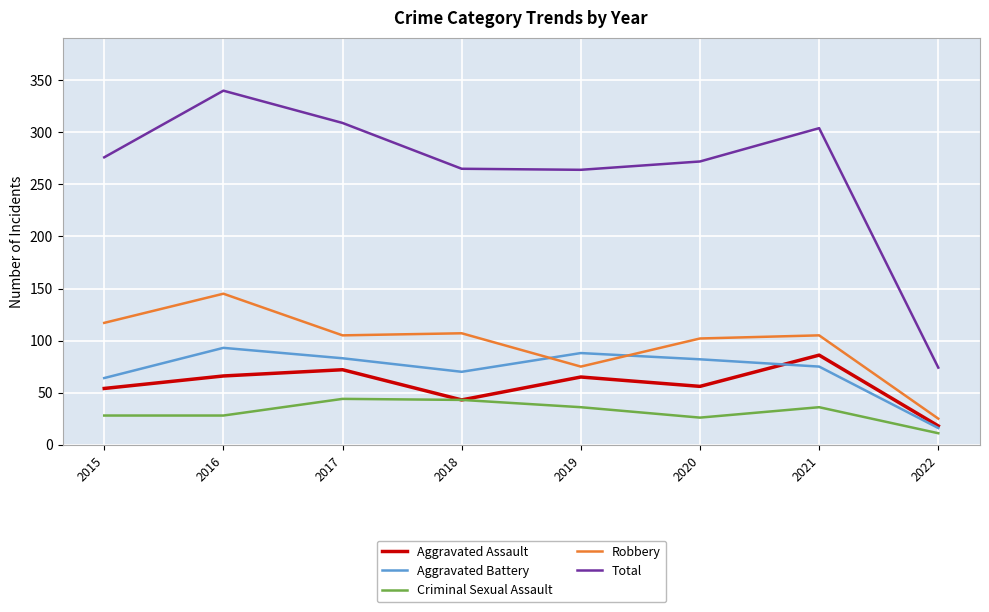

True or false: Criminal Sexual Assault has a value of 42 at 2016.

False